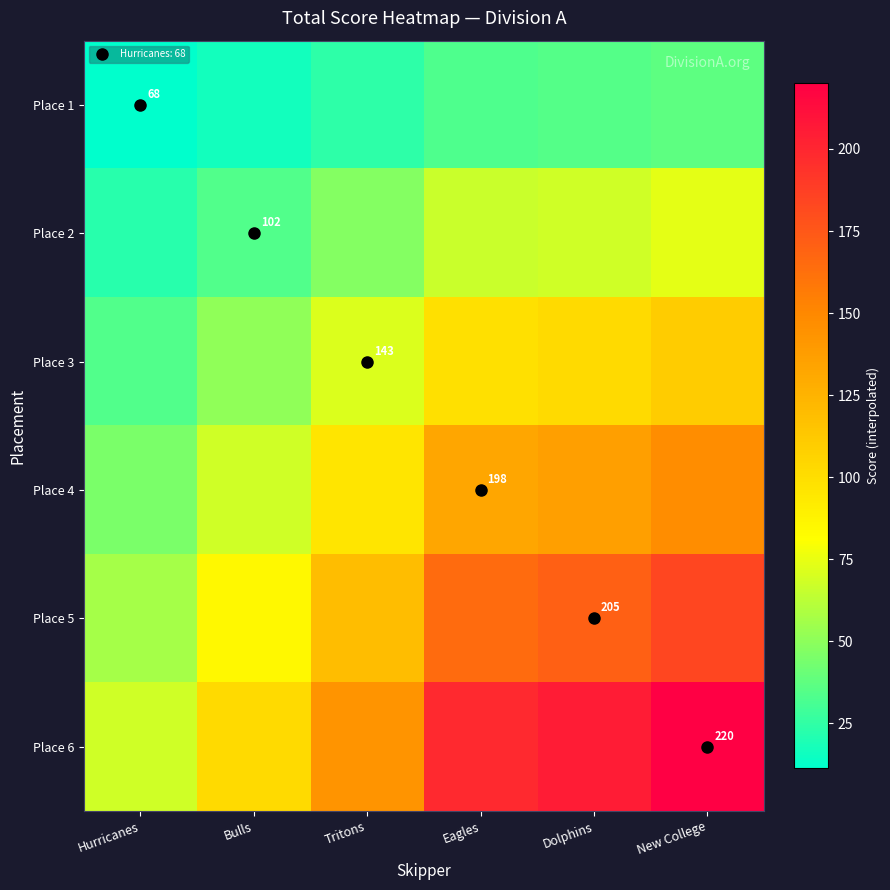

What is the maximum value shown in the chart?

220.0